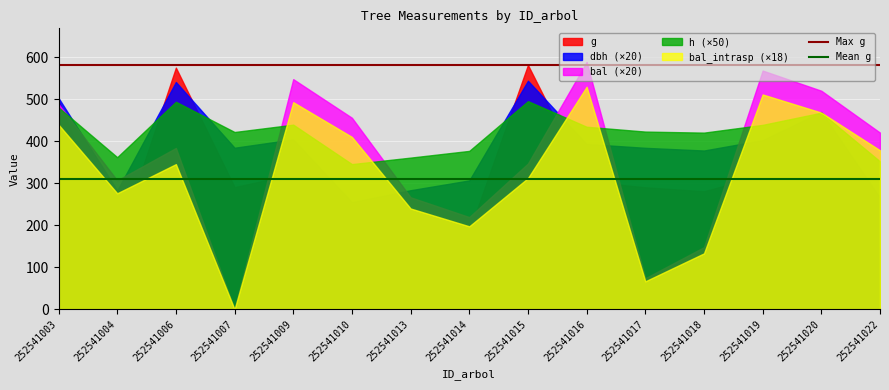

At 252541004, list the series in order from largest to smallest.

h (×50), bal (×20), dbh (×20), bal_intrasp (×18), g